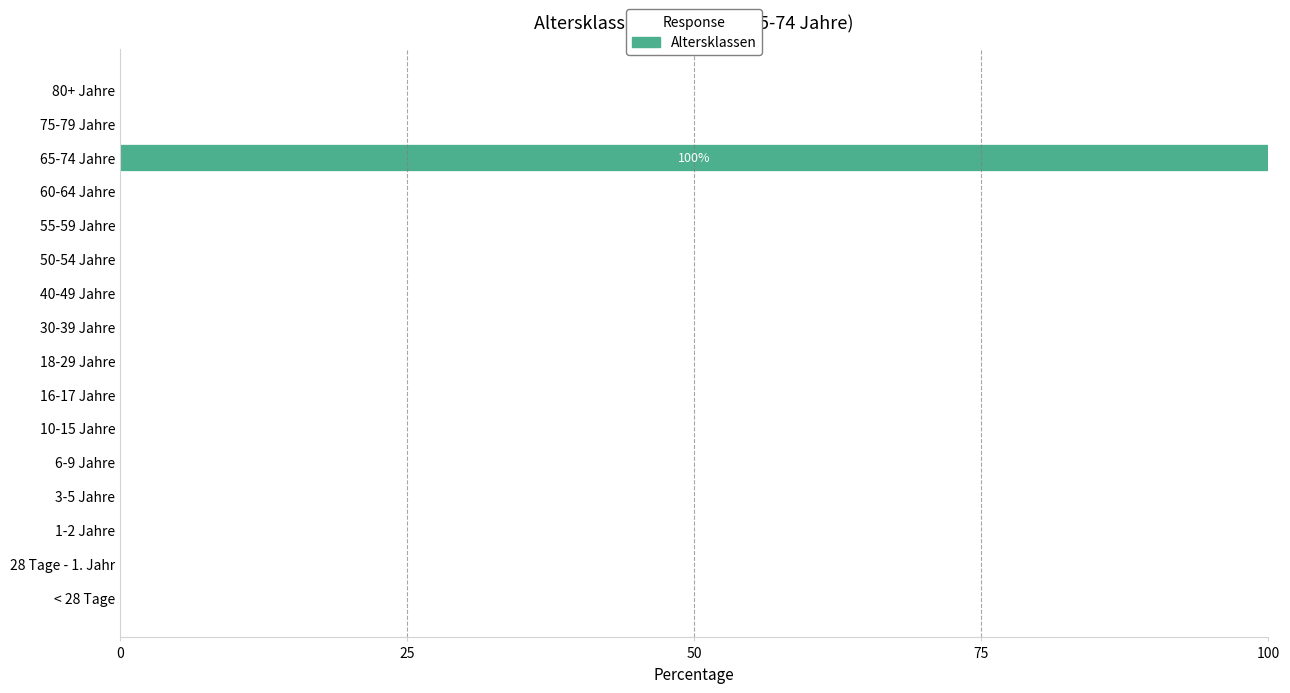

What is the greatest value displayed?

100